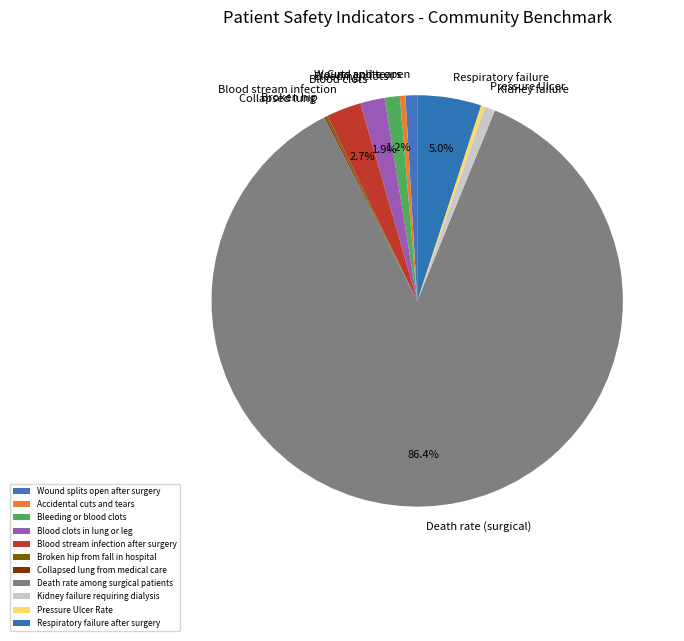

To the nearest percent, what is the difference between the largest and smallest slice percentages?

86%